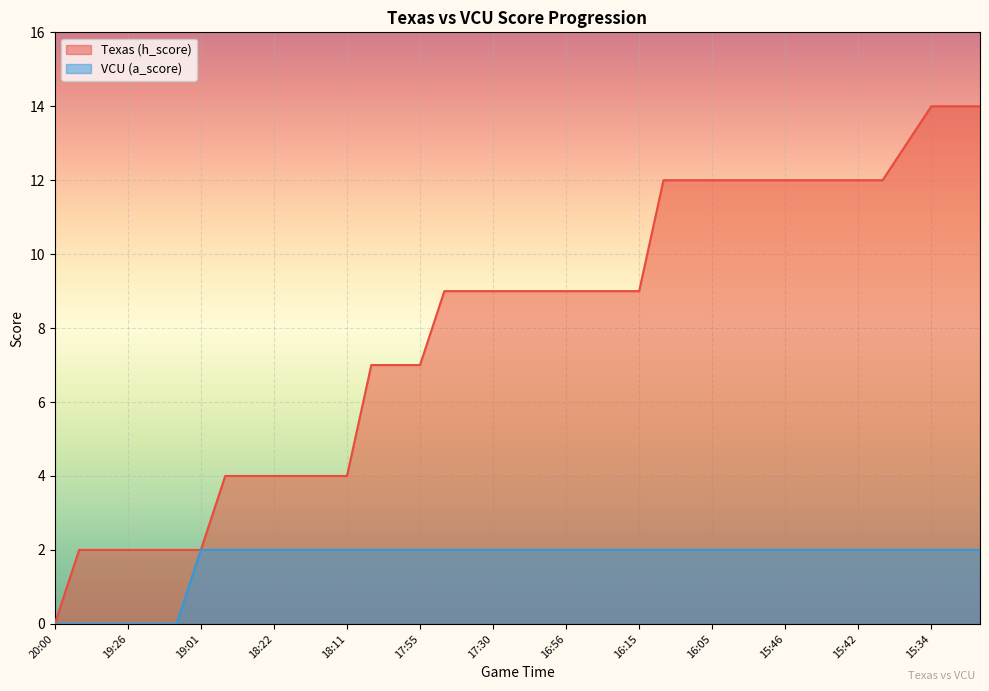

True or false: Texas (h_score) and VCU (a_score) intersect in this chart.

False